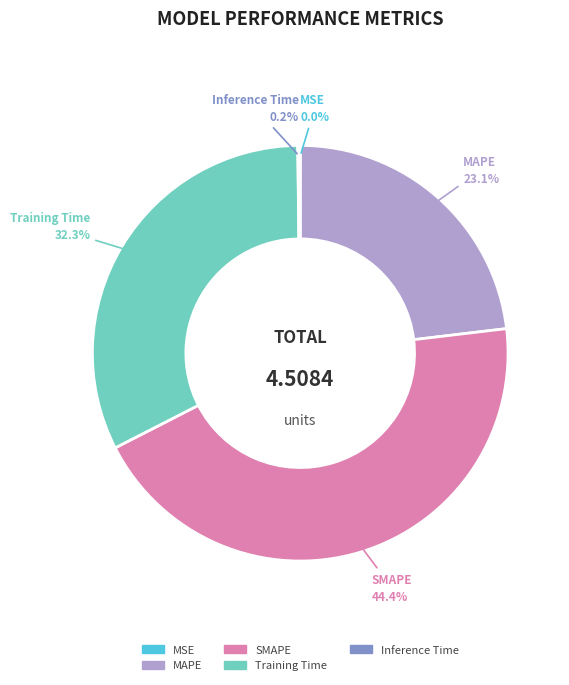

Does MAPE represent more than half of the total?

No